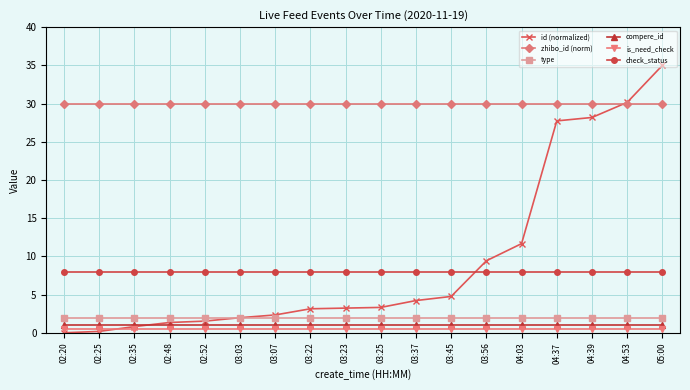

At which label is id (normalized) closest to 17?

04:03